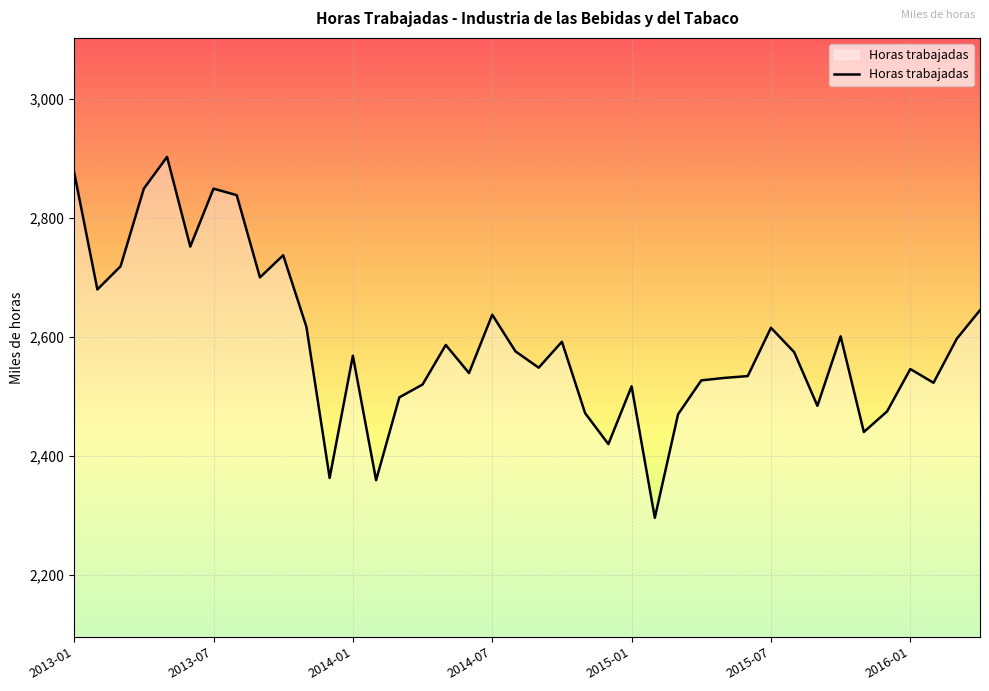

What is the difference between the maximum and minimum values?

606.6